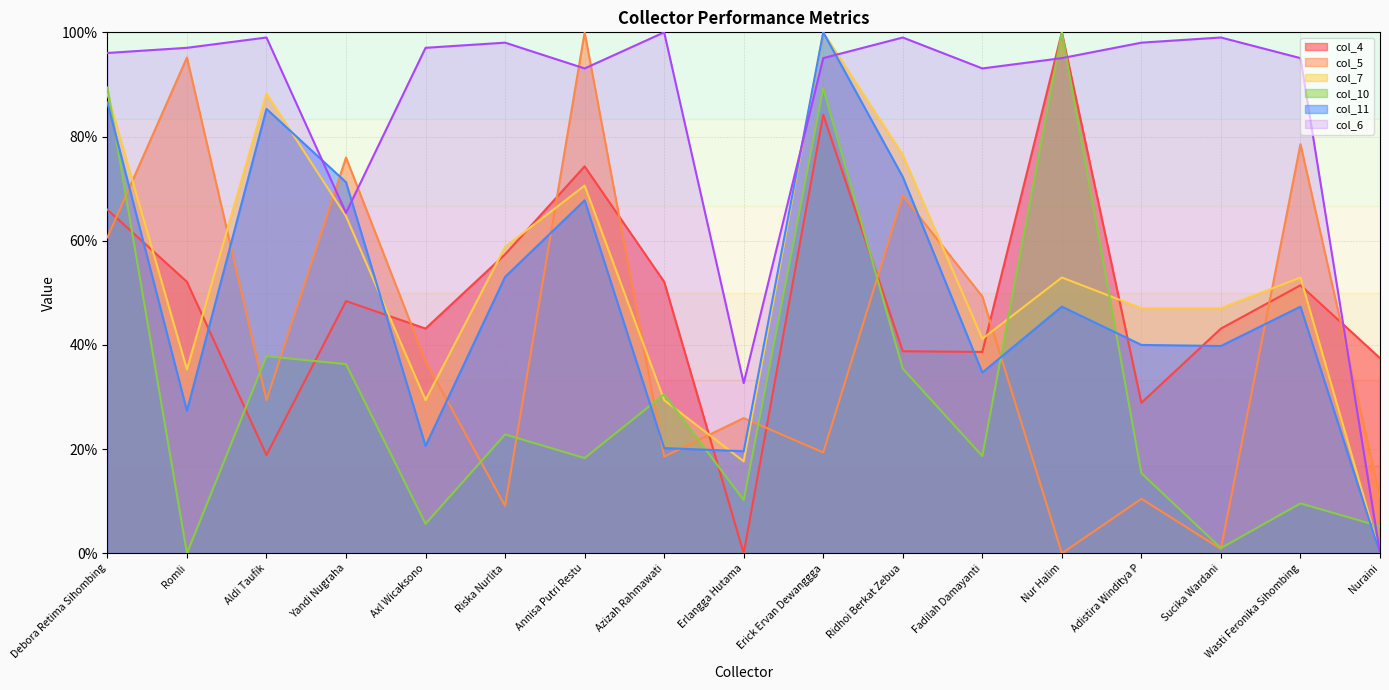

Between Debora Retima Sihombing and Azizah Rahmawati, which series saw the biggest shift?

col_11